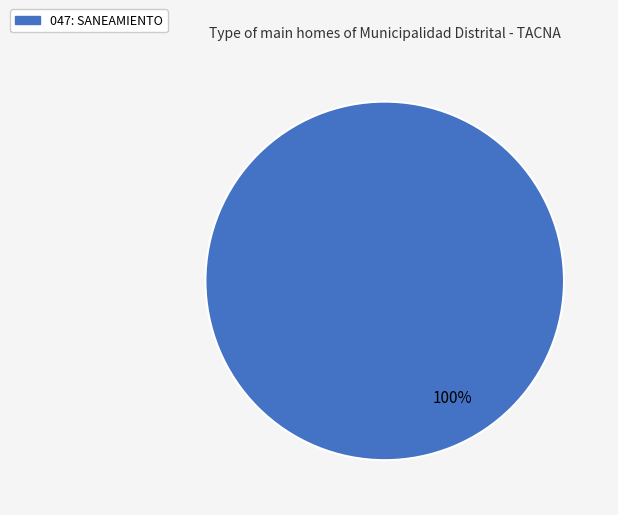

Is there any slice that represents more than half of the pie?

Yes